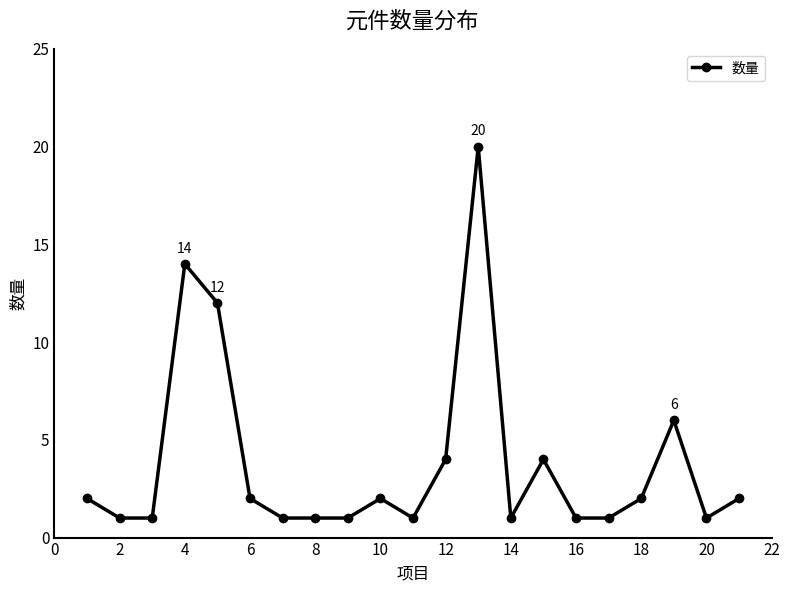

How many lines are shown in the chart?

1